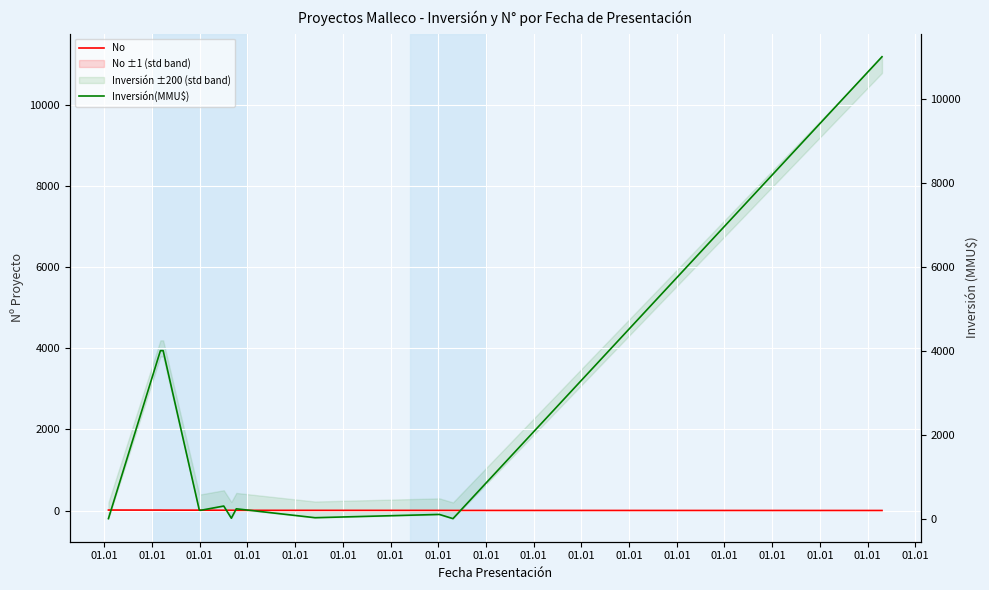

How many data points does each series have?

12